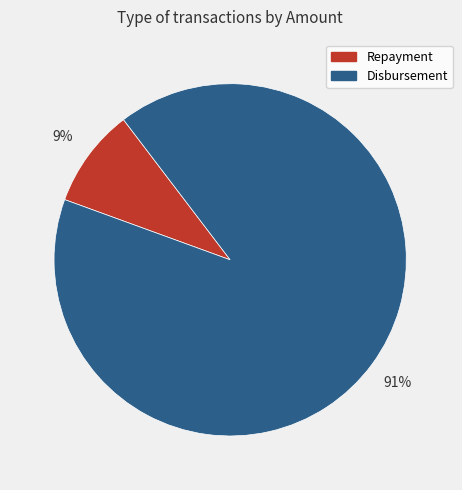

Count the number of slices in the pie.

2